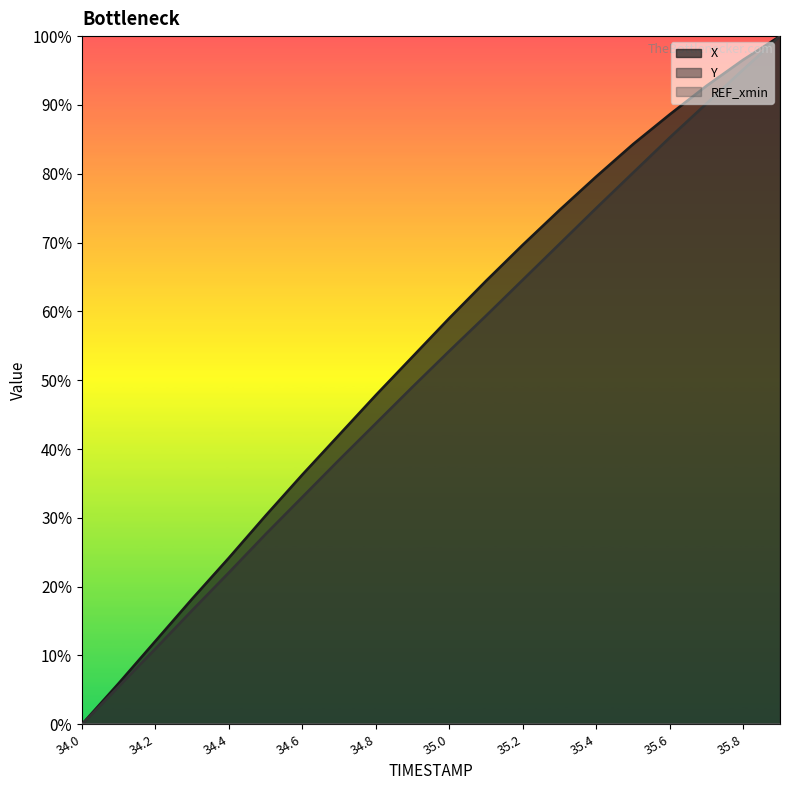

How many values in the X series are below 59?

10